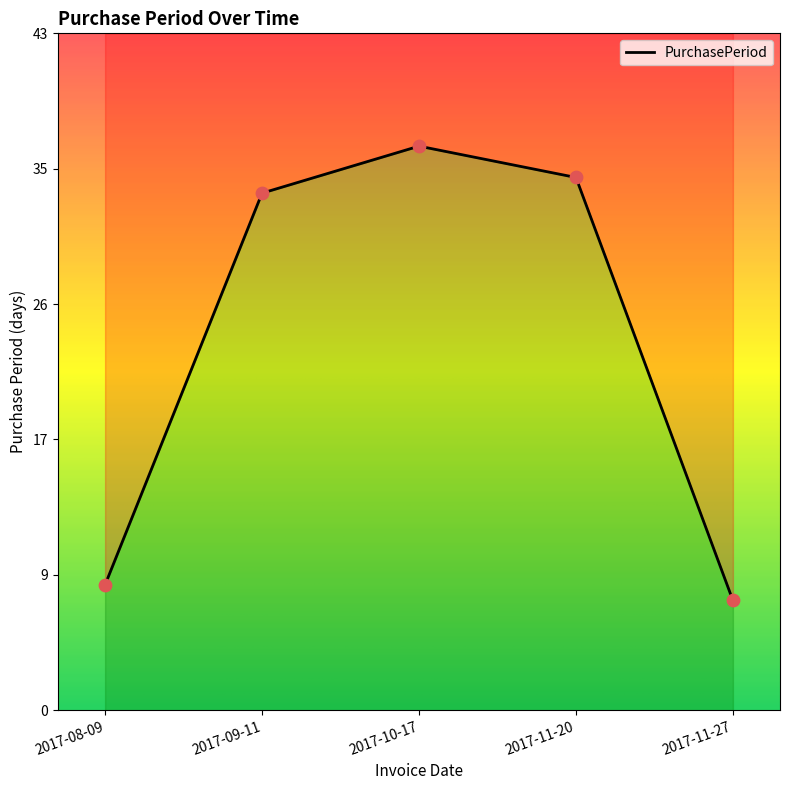

Approximately how many times larger is the value at 2017-09-11 compared to 2017-11-27?

4.7